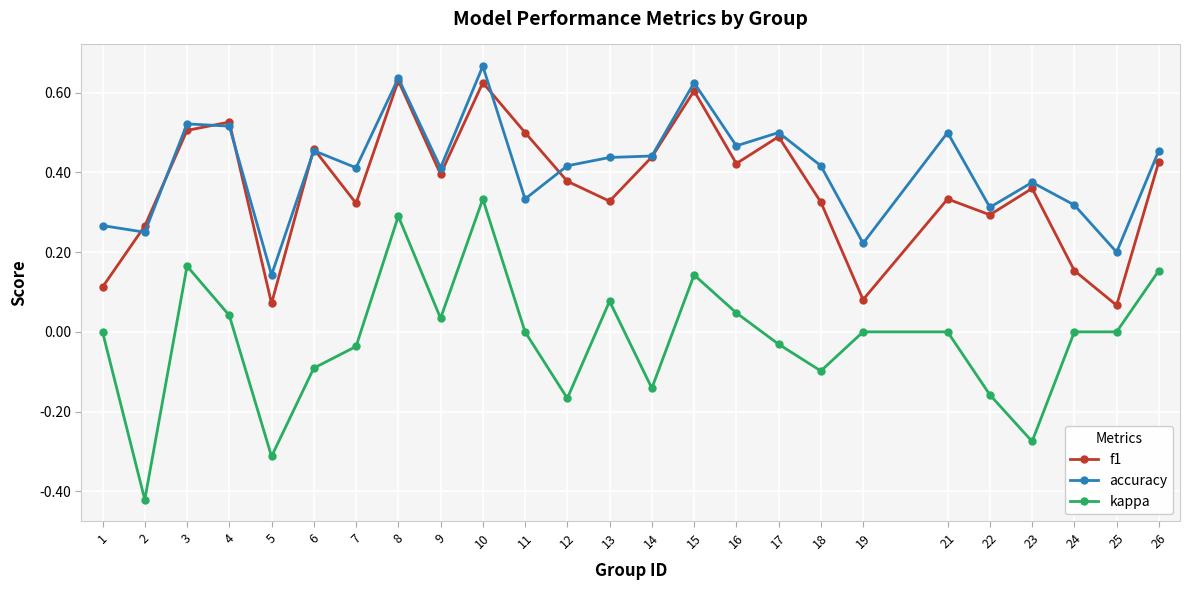

What is the total value across all series at 13?

0.8